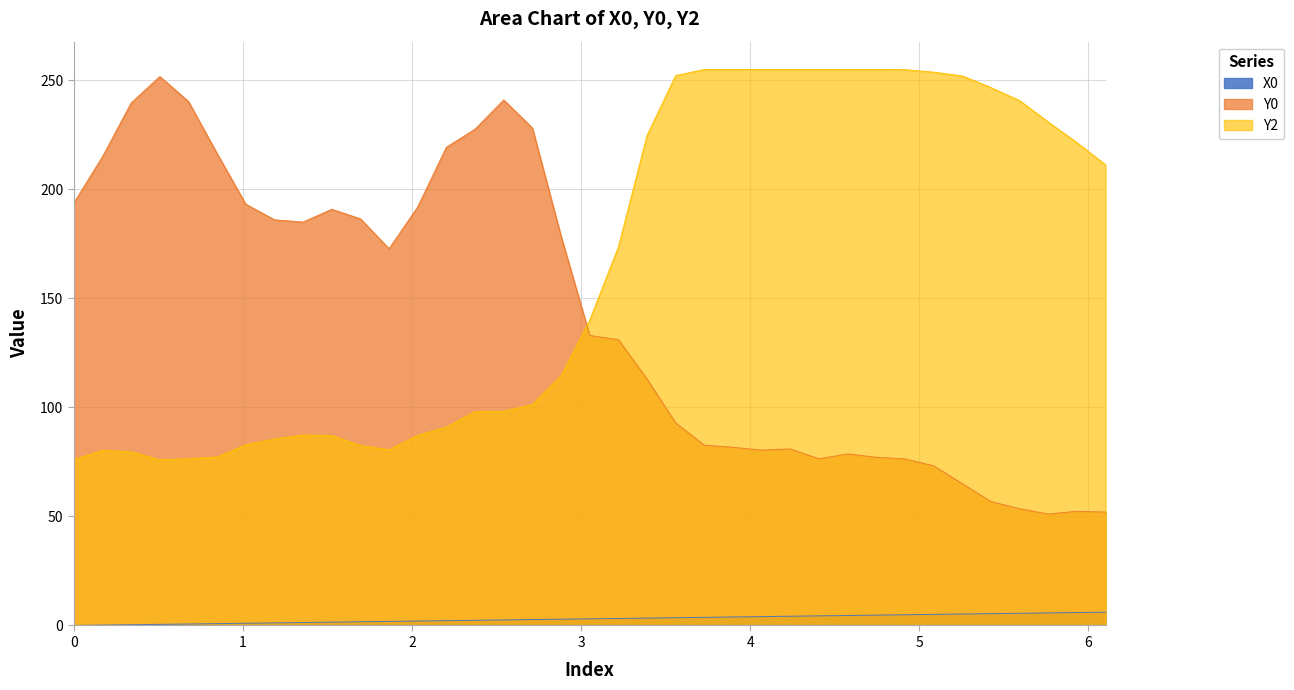

What are all the series names shown in the legend?

X0, Y0, Y2